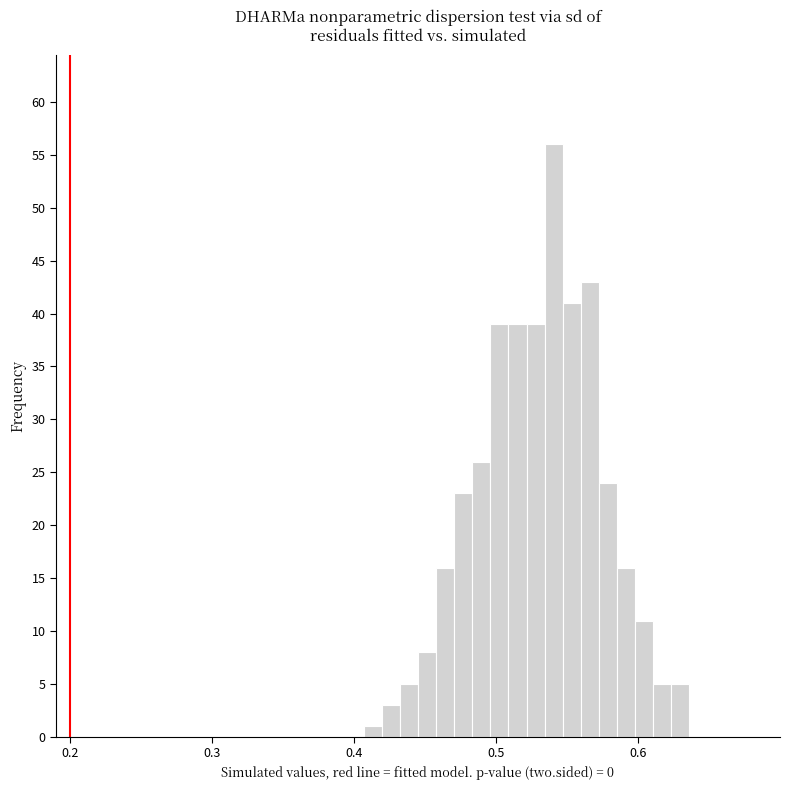

Around what value on the x-axis is the tallest bar? Give the approximate position of its centre, as read against the axis.

0.54